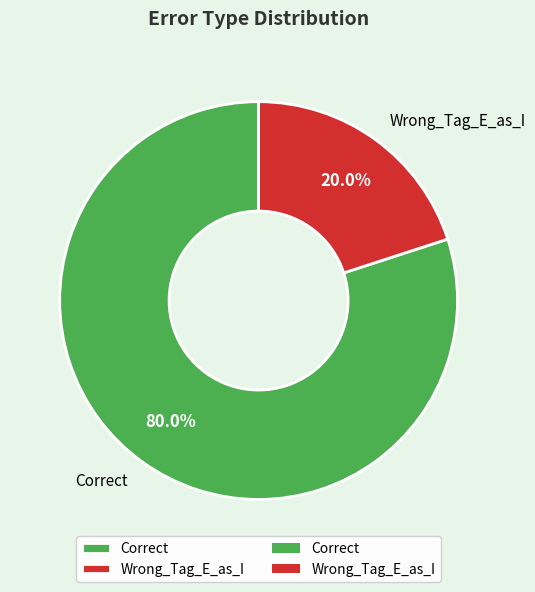

To the nearest percent, what is the combined percentage of Correct and Wrong_Tag_E_as_I?

100%